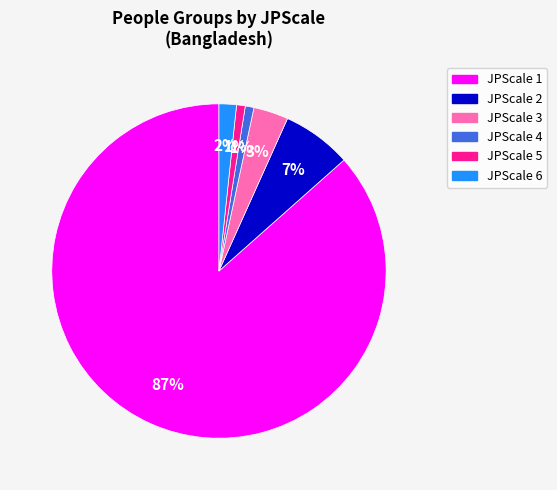

To the nearest percent, what percentage of the pie is JPScale 3?

3%